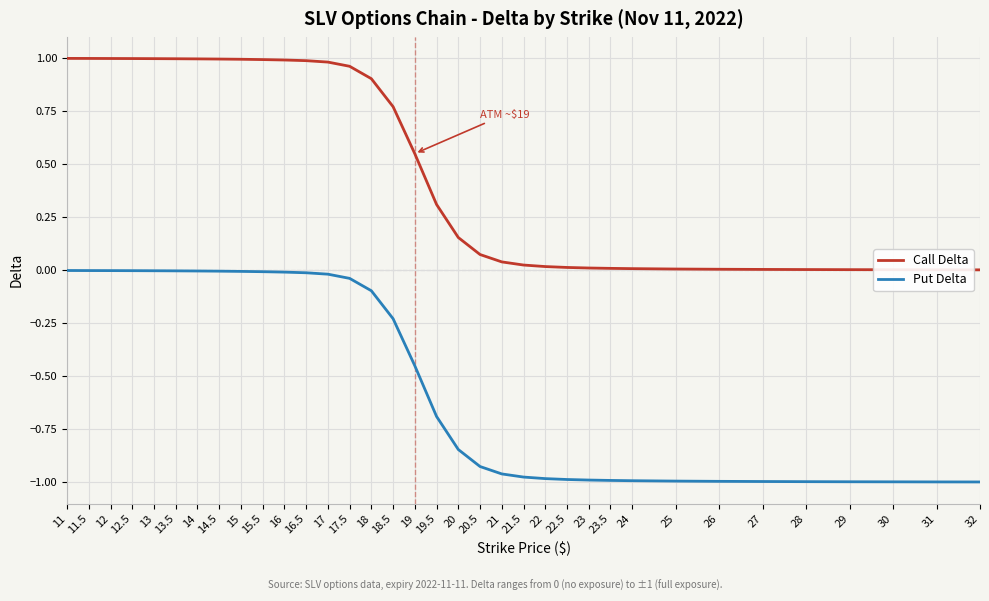

Which series changed the most between 13 and 23?

Call Delta